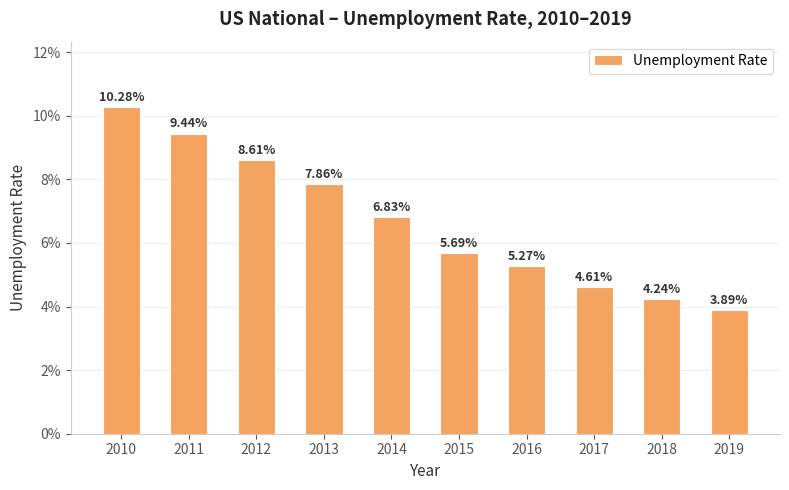

How many distinct data groups are displayed?

1